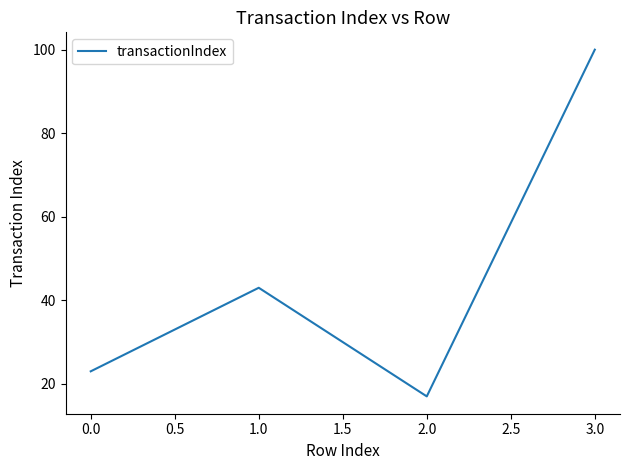

Where is the first local minimum?

2.0